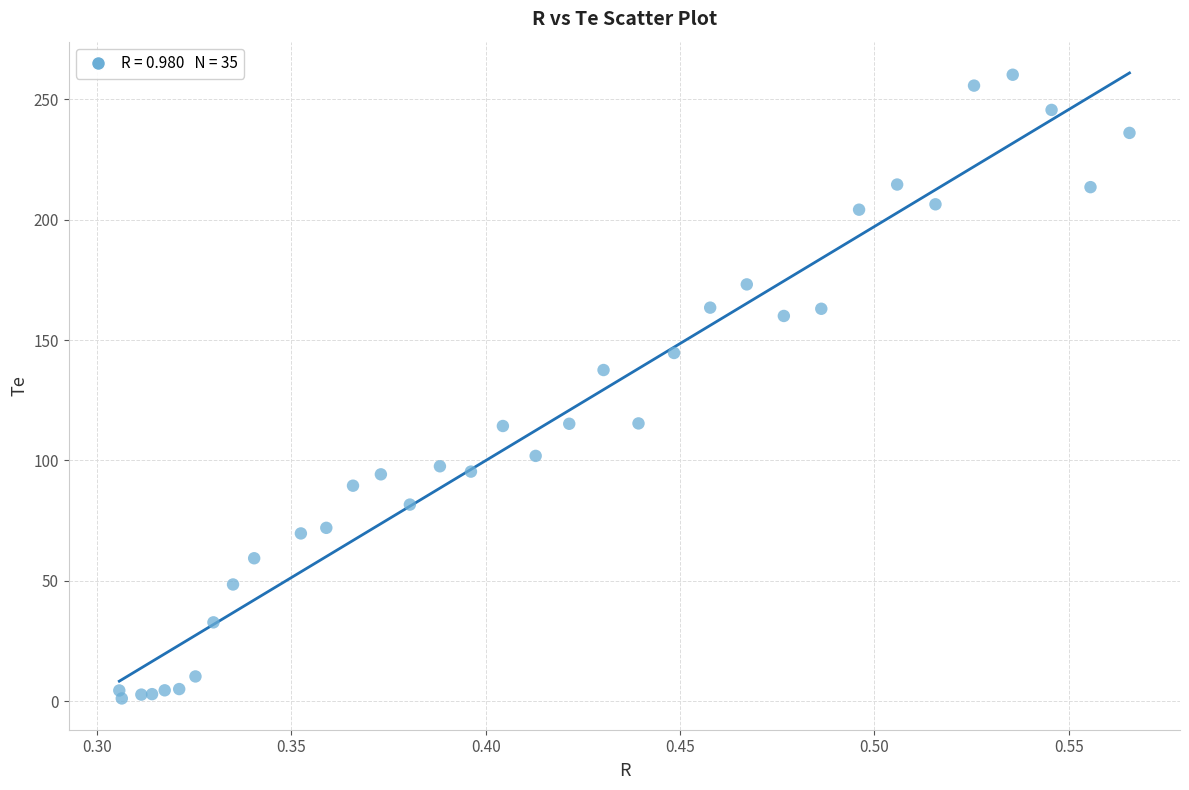

What Y value in the scatter plot is closest to 130?

137.5